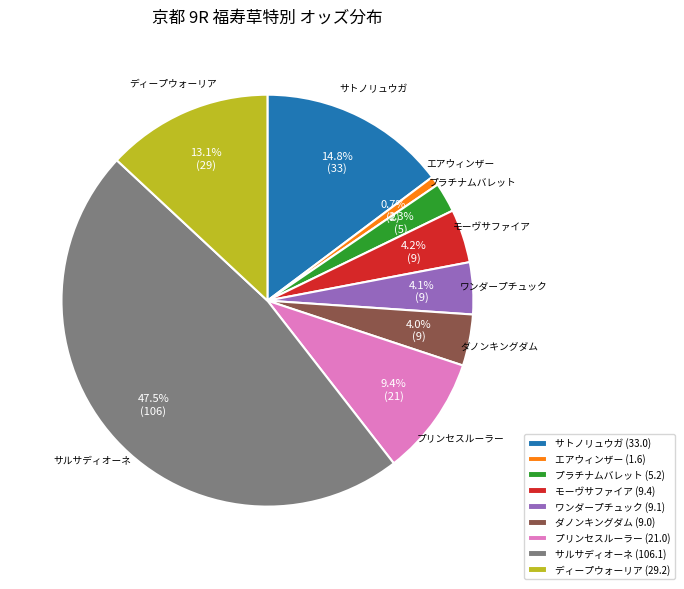

Which has a higher value, ダノンキングダム or エアウィンザー?

ダノンキングダム